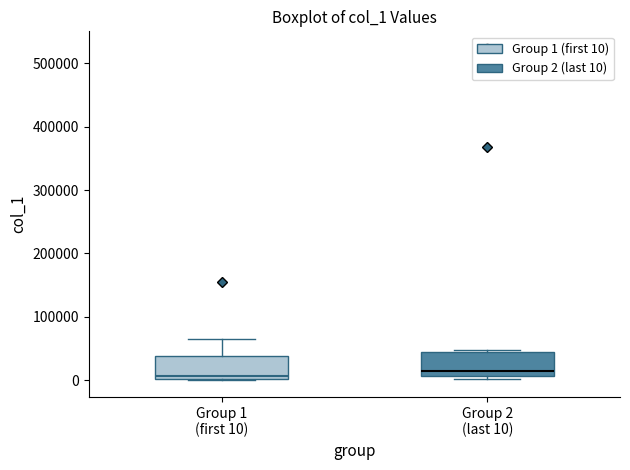

Where is the lower edge of the box for Group 2 (last 10) on the y-axis? The values are not printed on the chart, so give them approximately, as read against the axis.

10000